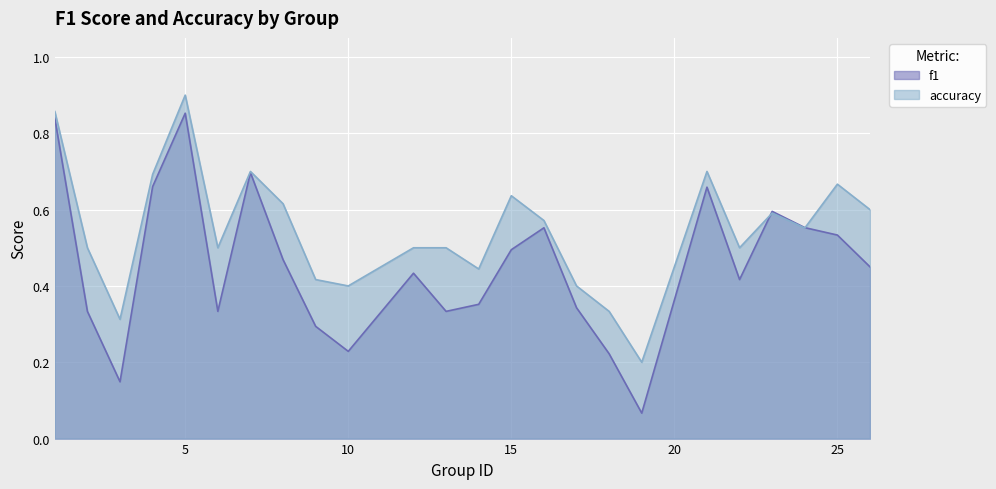

The f1 series shows 0.5 at 17. True or false?

False